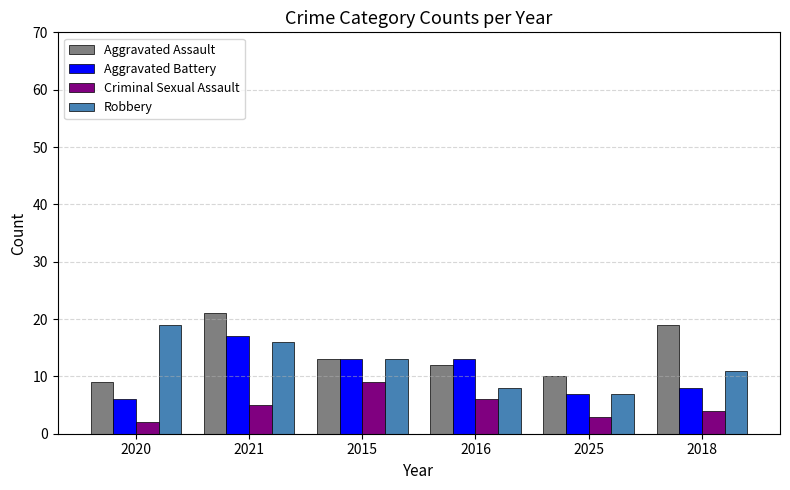

Reading left to right, list all the values displayed in this chart.

Aggravated Assault: 2020=9	2021=21	2015=13	2016=12	2025=10	2018=19
Aggravated Battery: 2020=6	2021=17	2015=13	2016=13	2025=7	2018=8
Criminal Sexual Assault: 2020=2	2021=5	2015=9	2016=6	2025=3	2018=4
Robbery: 2020=19	2021=16	2015=13	2016=8	2025=7	2018=11